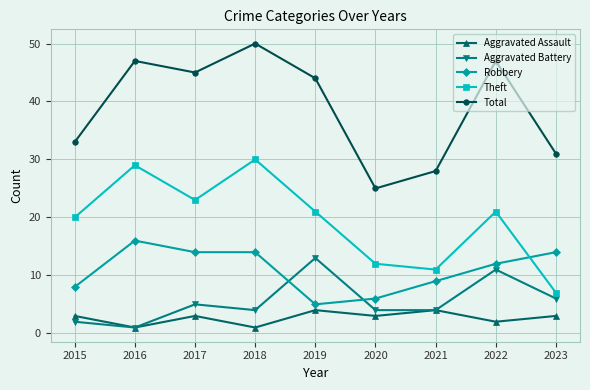

Which category has the lowest value in the Aggravated Battery series?

2016